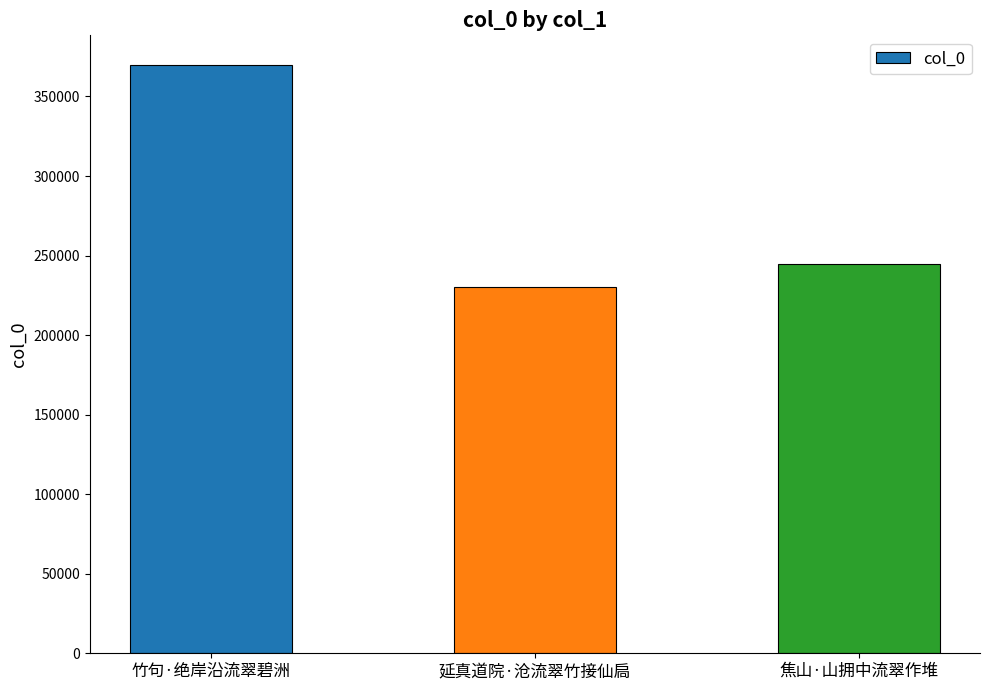

True or false: the data shows 244890 at 焦山·山拥中流翠作堆.

True